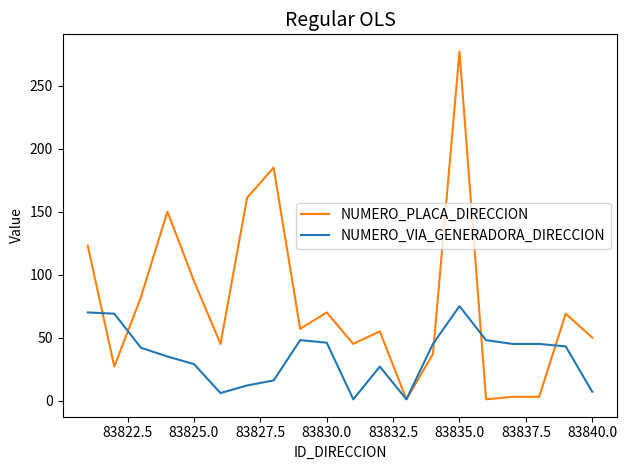

Which series has the largest total across all categories?

NUMERO_PLACA_DIRECCION